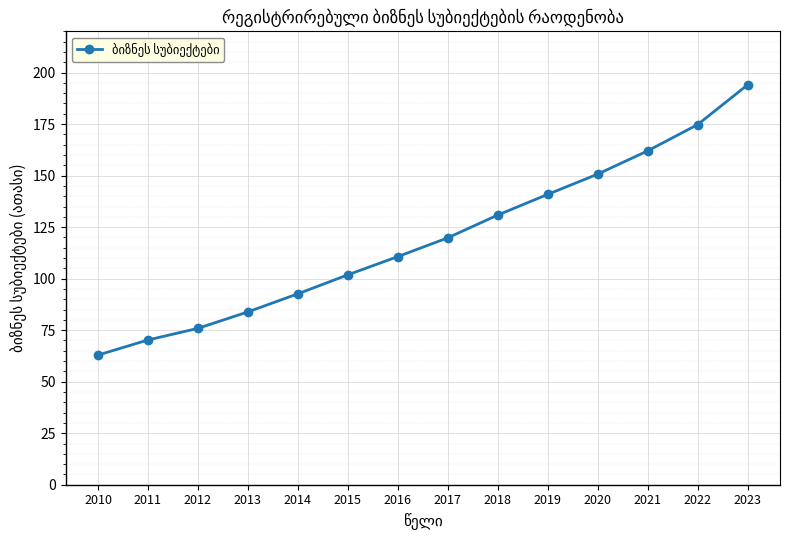

Is it true that the value at 2019 is 39.4?

False